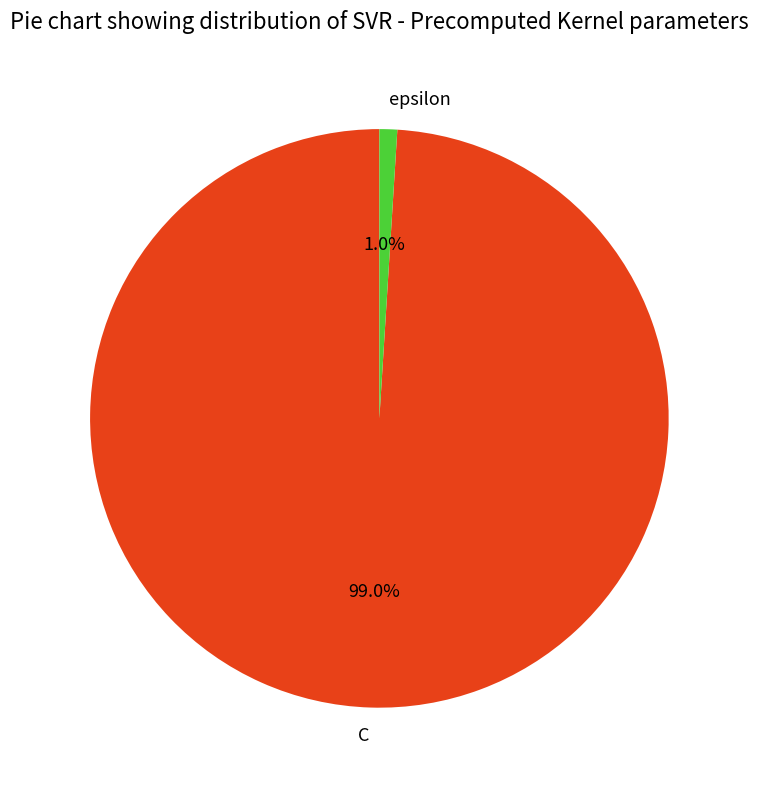

How many slices are in this pie chart?

2